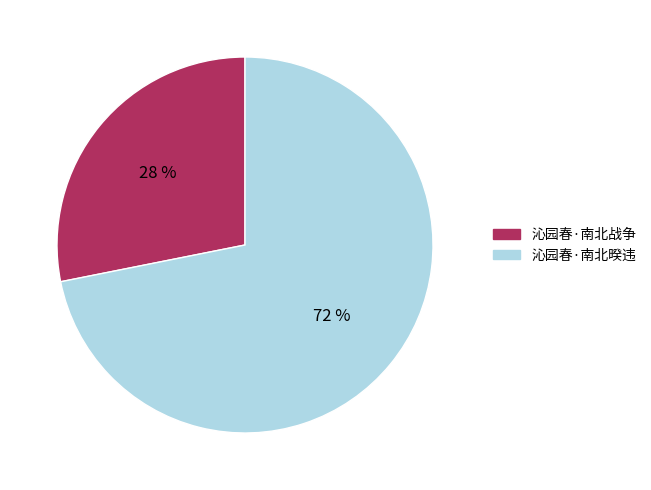

Rank the categories by value from highest to lowest.

沁园春·南北暌违, 沁园春·南北战争